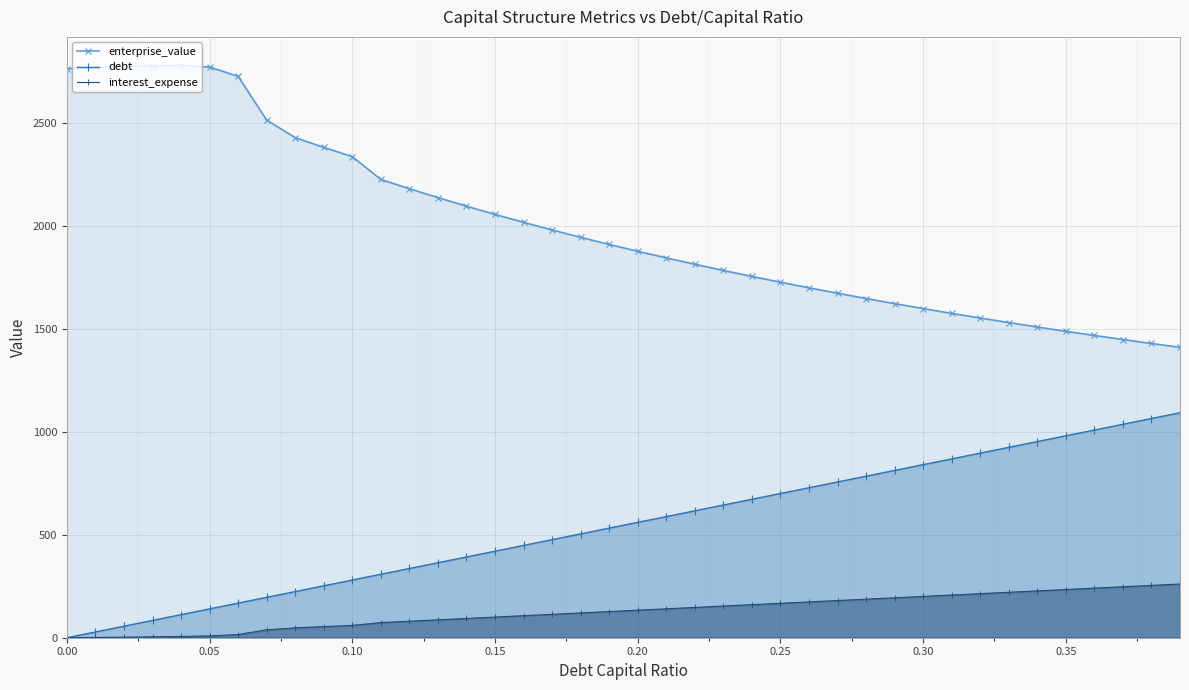

Which series has the widest spread of values?

enterprise_value